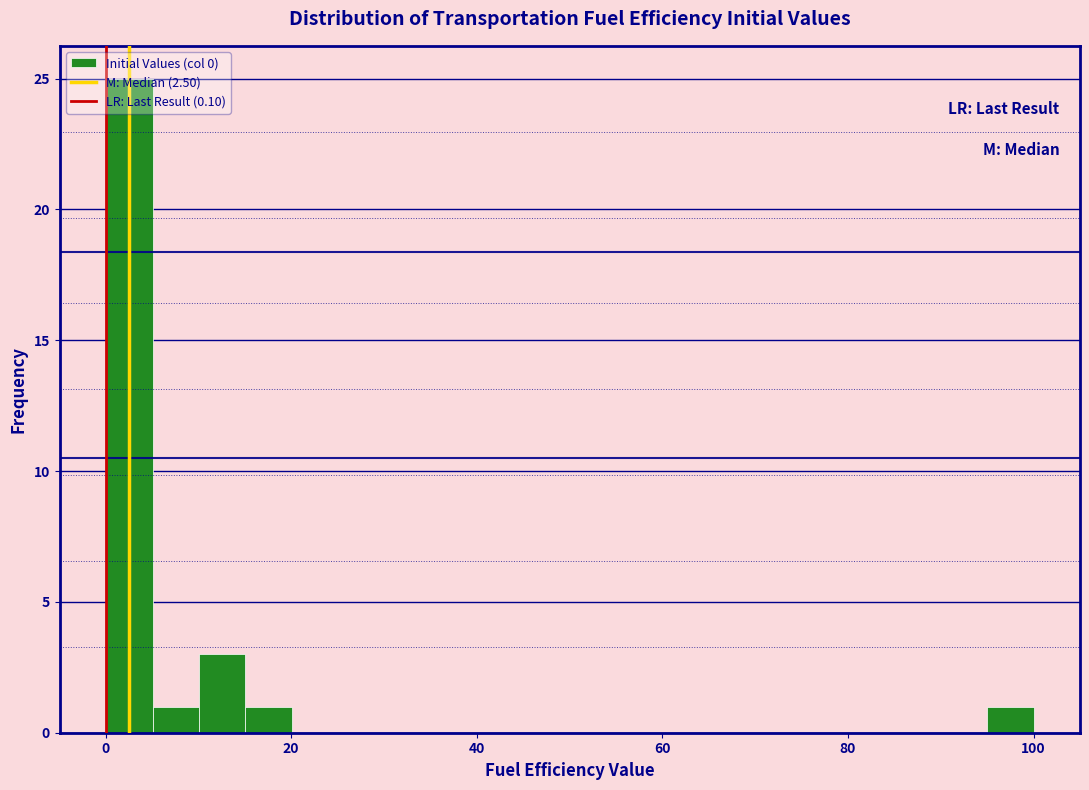

Around what value on the x-axis is the tallest bar? Give the approximate position of its centre, as read against the axis.

2